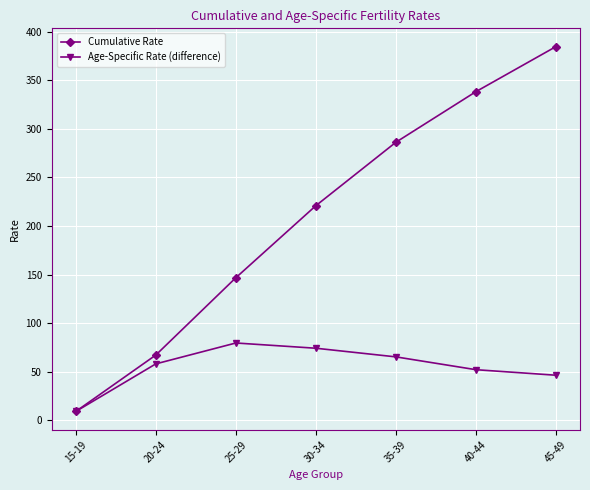

What position from the right is 35-39?

3